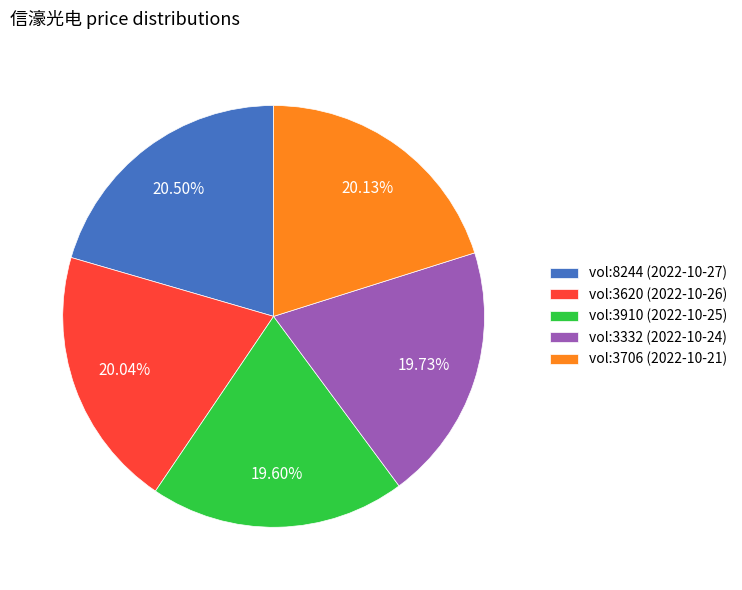

Is there any slice that represents more than half of the pie?

No